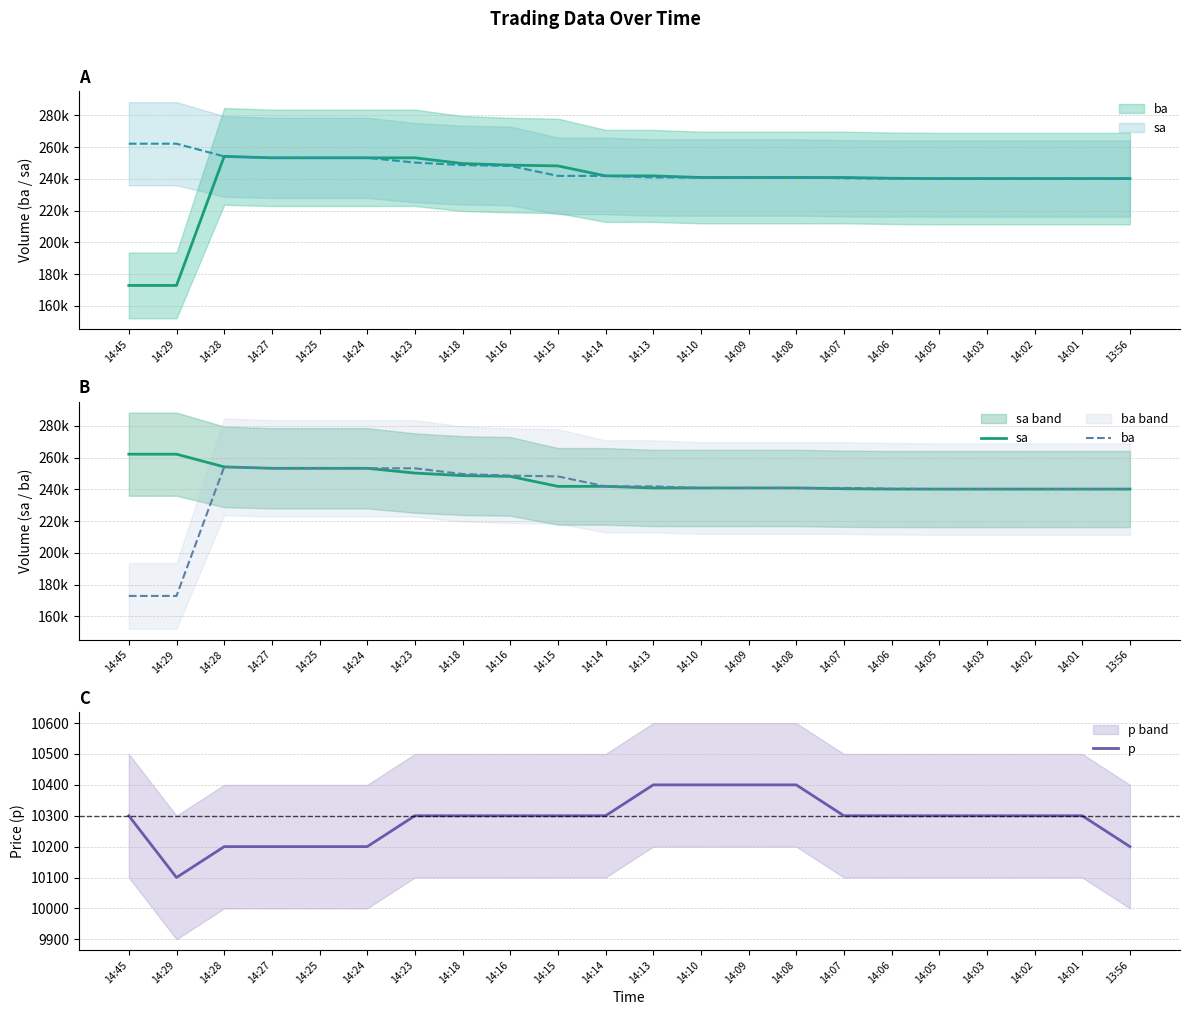

Which series has the largest range (max minus min)?

ba